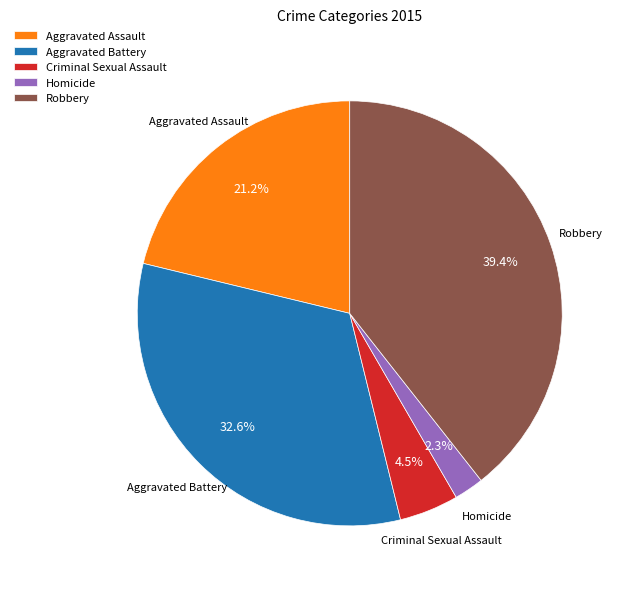

To the nearest percent, what is the combined percentage of Robbery and Homicide?

42%